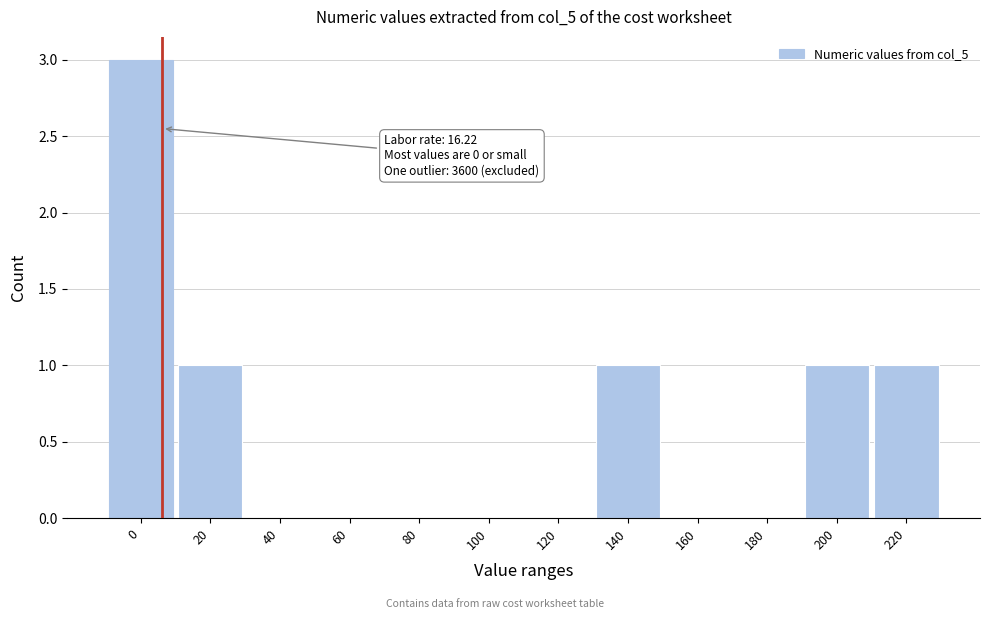

Reading left to right, list all the values displayed in this chart.

0=3	20=1	40=0	60=0	80=0	100=0	120=0	140=1	160=0	180=0	200=1	220=1